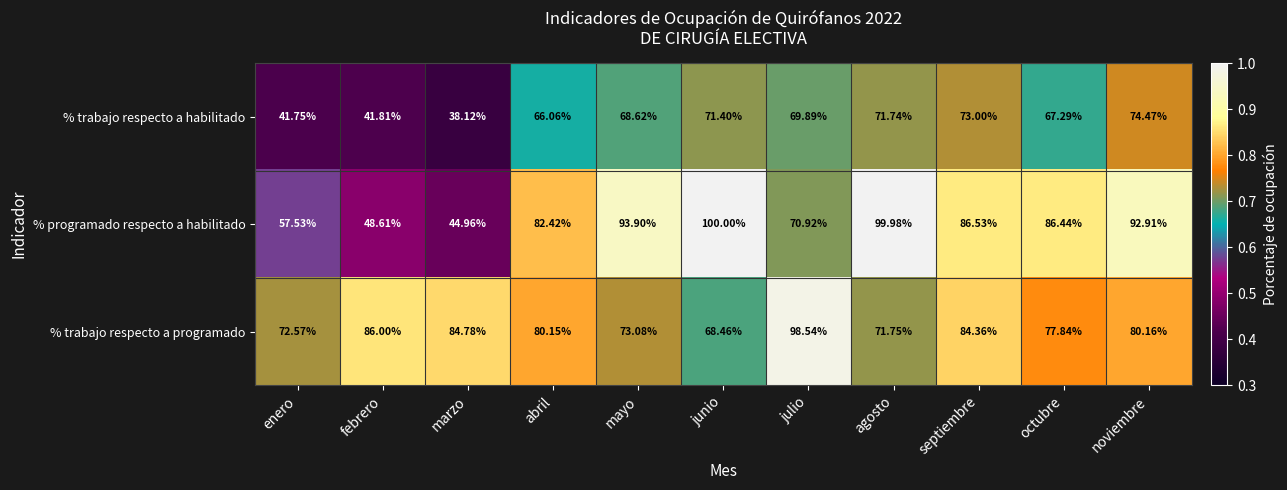

Which series changed the most between febrero and octubre?

% programado respecto a habilitado